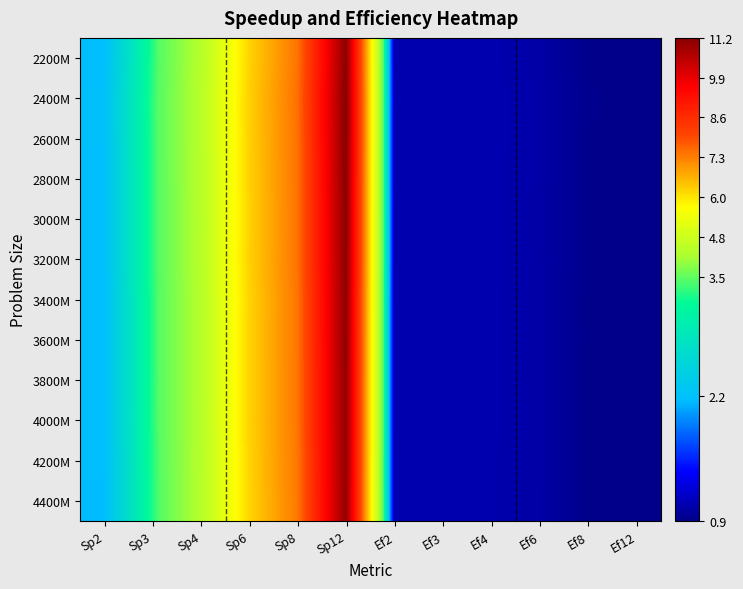

How many distinct data groups are displayed?

12